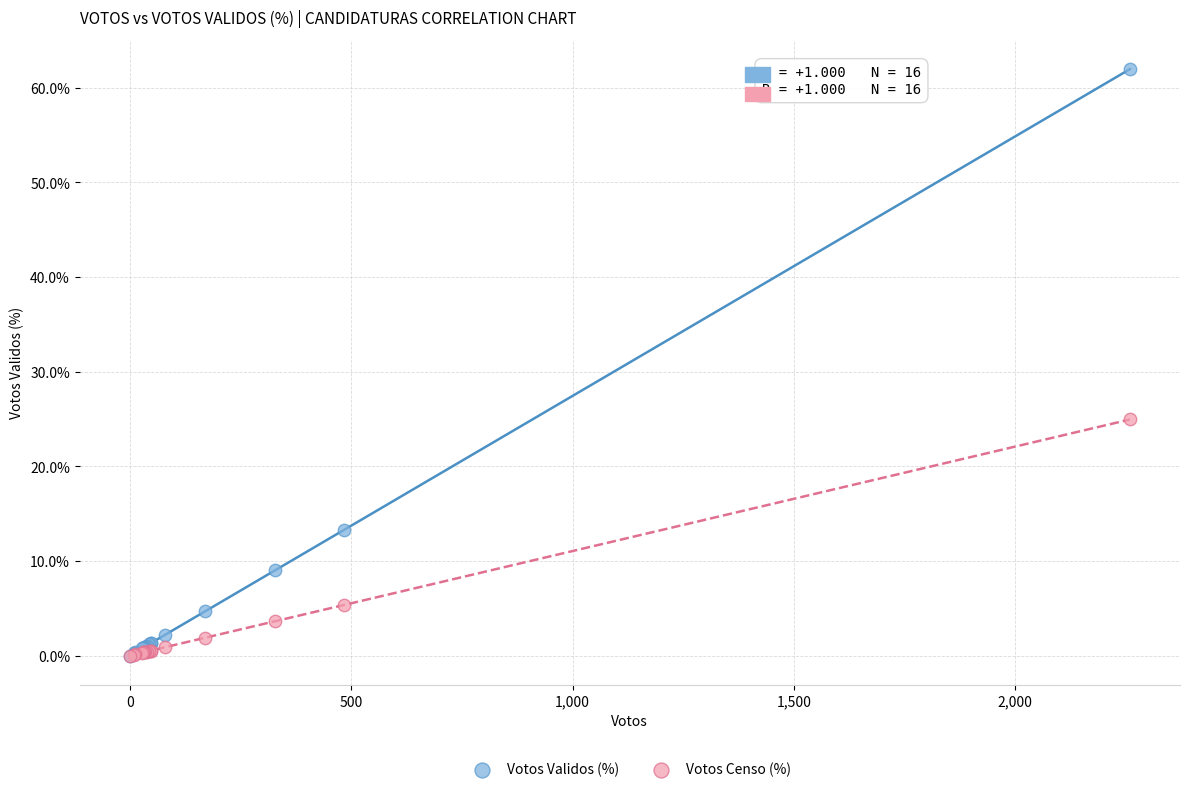

Which series contains the highest Y value?

Votos Validos (%)